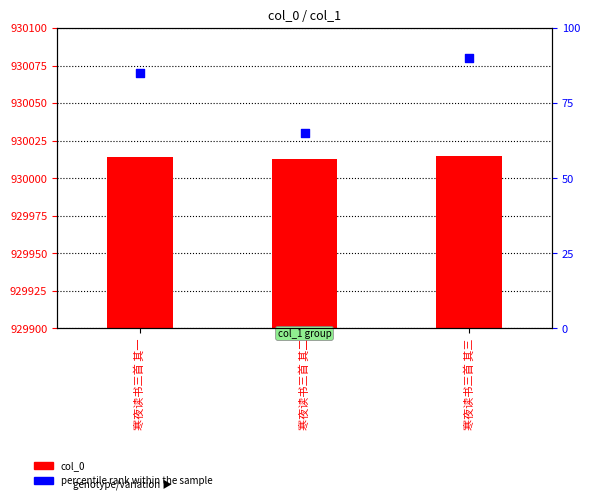

At which category is the sum across all series the highest?

寒夜读书三首 其三